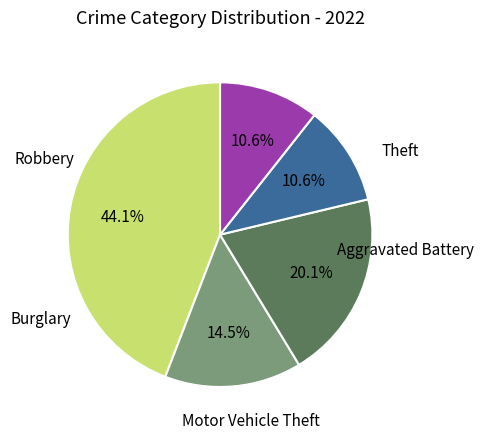

Between Motor Vehicle Theft and Burglary, which is larger?

Motor Vehicle Theft